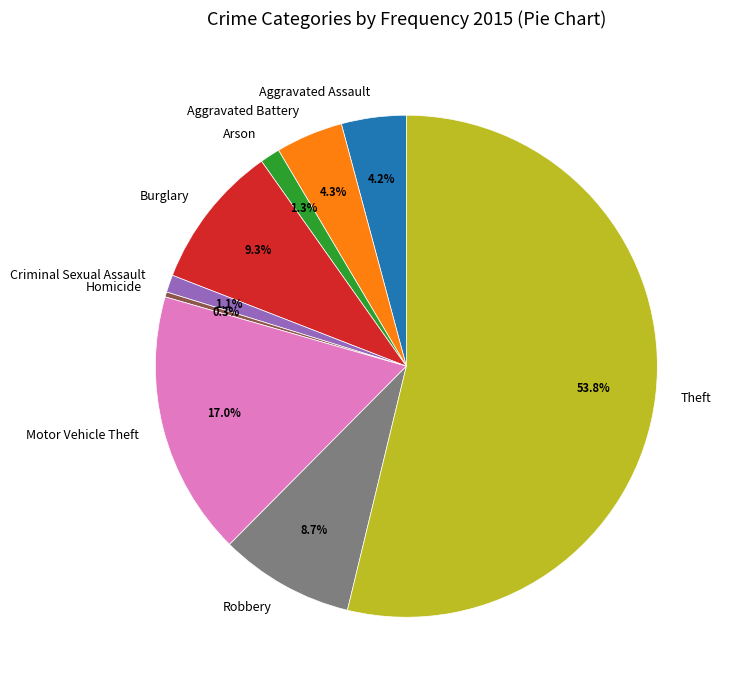

Count the number of slices in the pie.

9